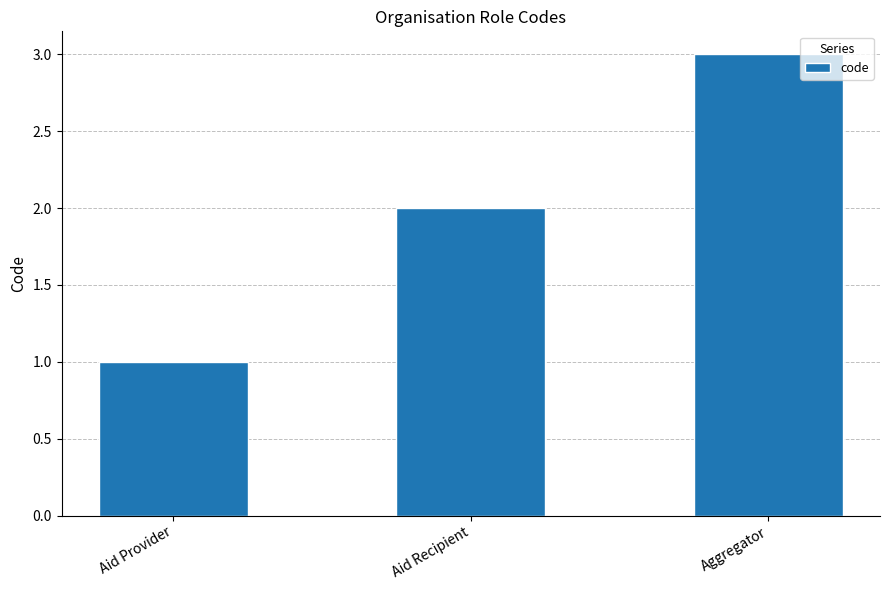

What is the value of the 3rd bar from the left?

3